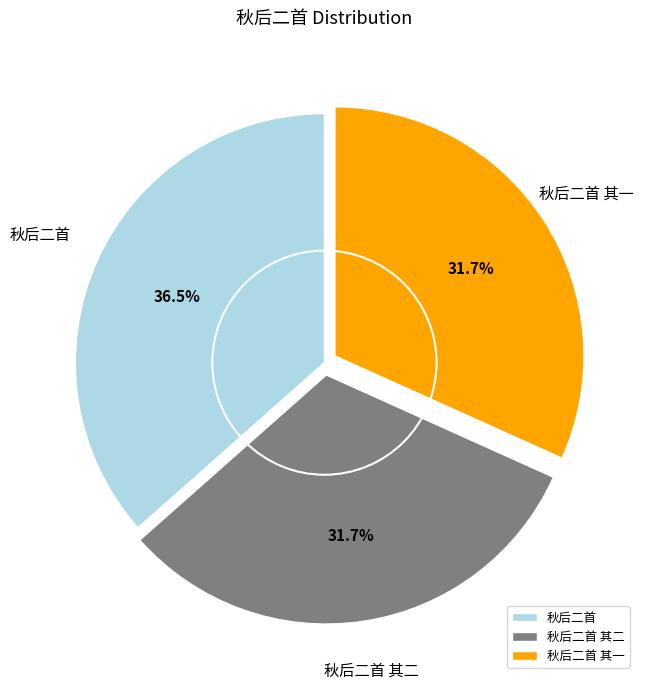

True or false: 秋后二首 其一 accounts for 46% of the total.

False